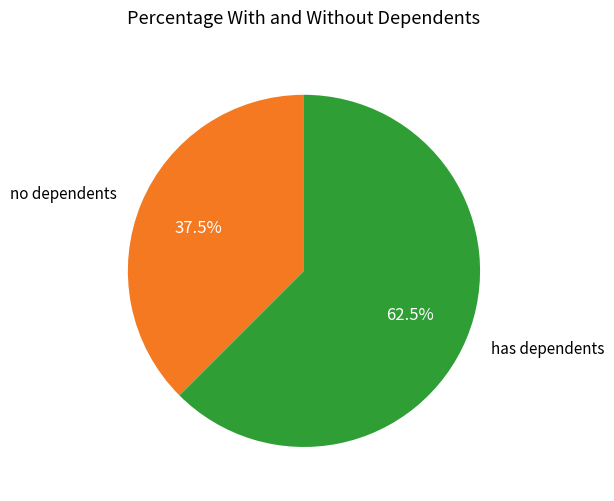

Which category has the biggest portion of the pie?

has dependents